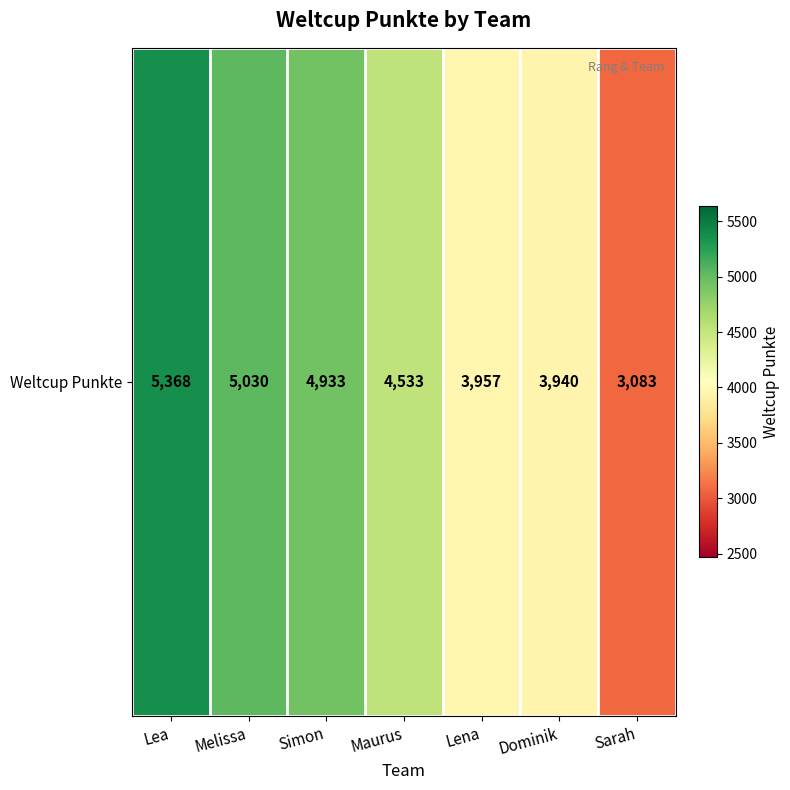

At which category does the chart reach its peak across all series?

Lea